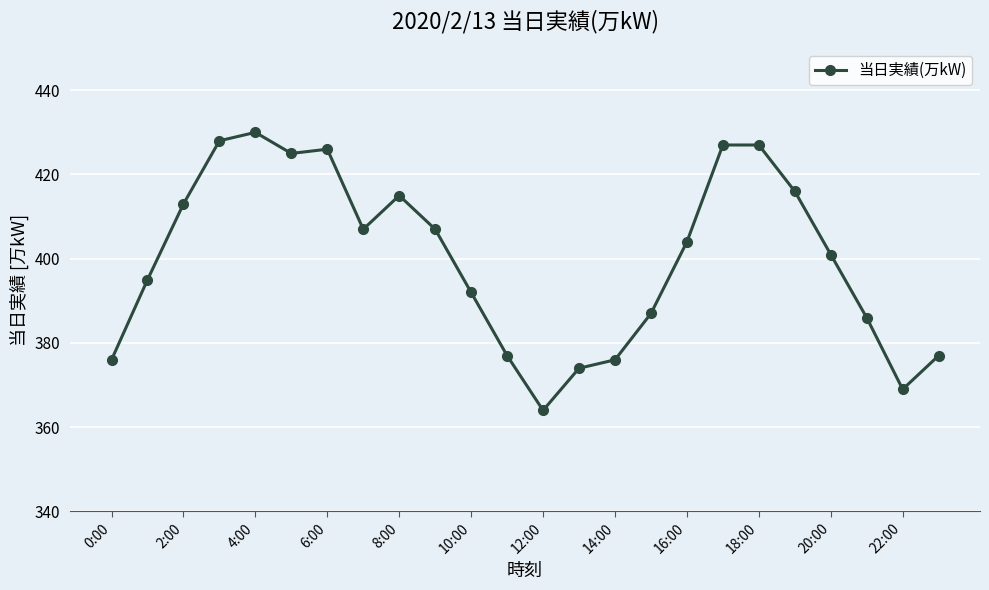

Is this an area chart (filled region under the line)?

No